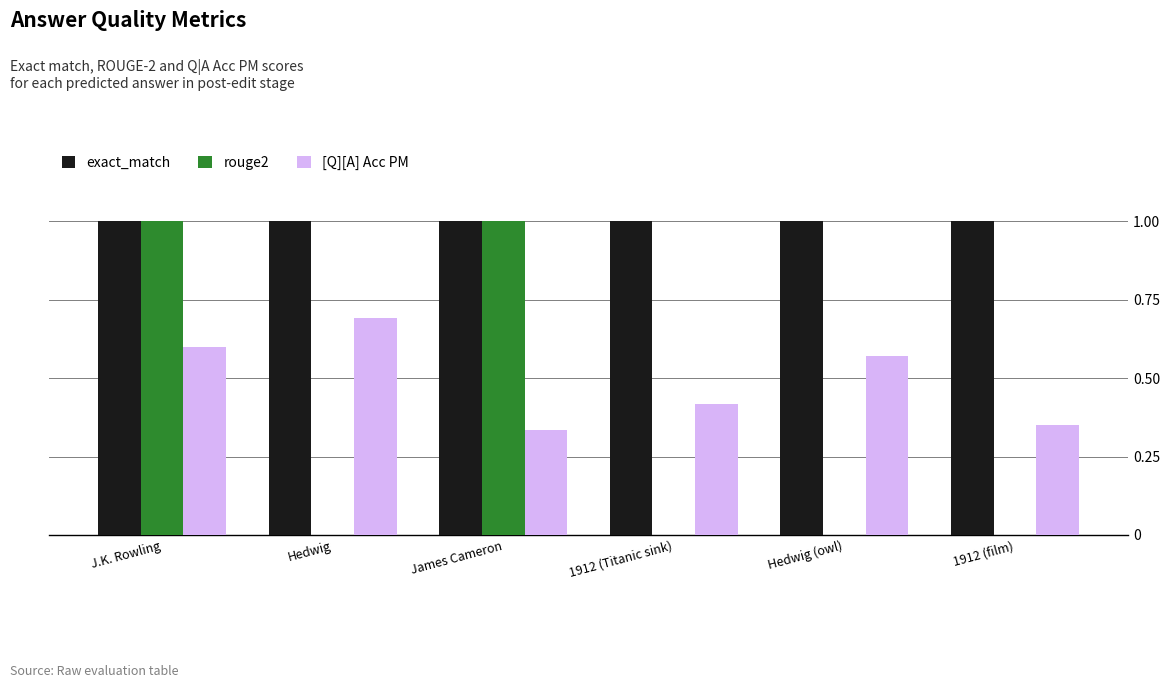

What value does the [Q][A] Acc PM series have at Hedwig?

0.7